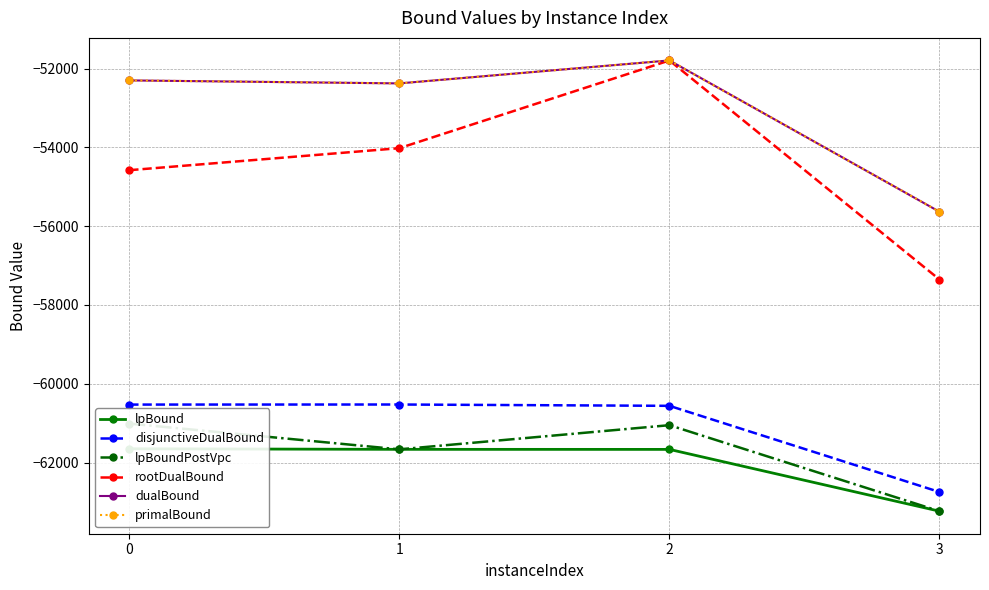

What is the value of the disjunctiveDualBound point at the 2nd from the left?

-60527.4